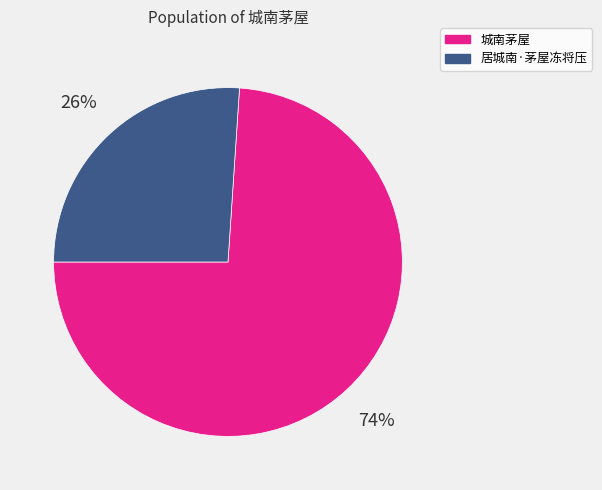

Combined, do 城南茅屋 and 居城南·茅屋冻将压 account for over 50%?

Yes